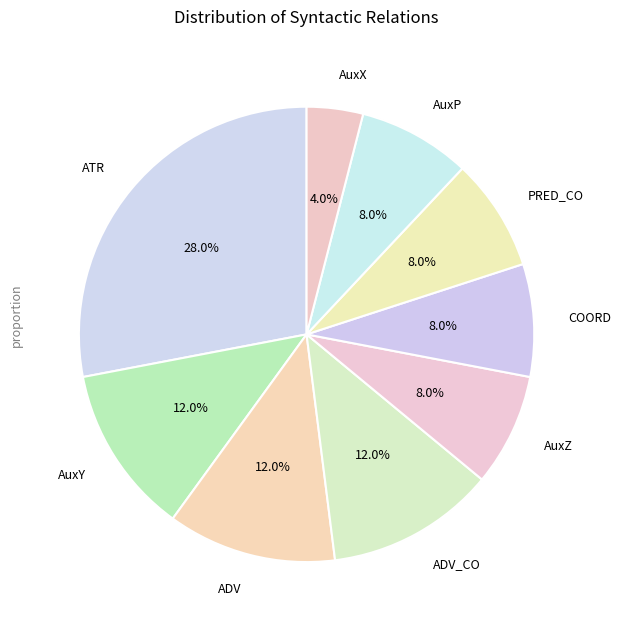

To the nearest percent, what is the average slice percentage?

11%